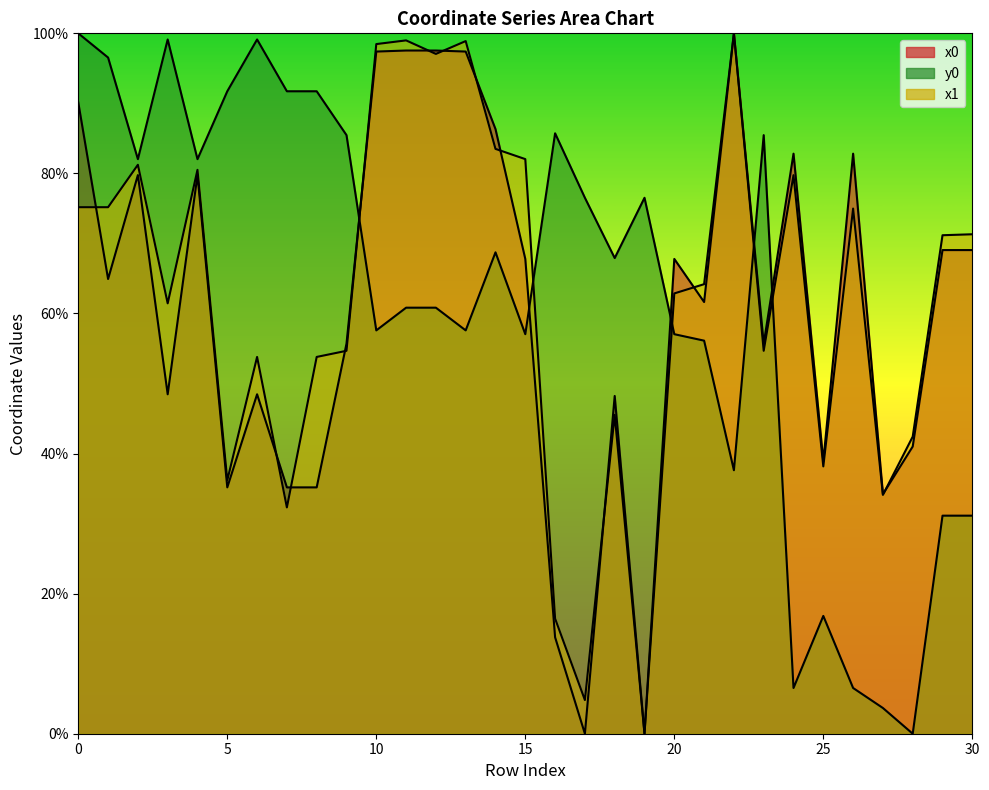

Read the y0 value at 15.

57.0